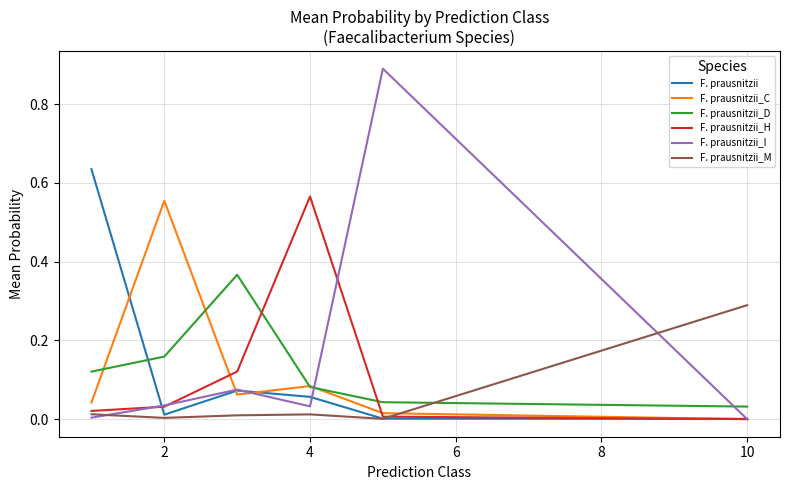

What are all the series names shown in the legend?

F. prausnitzii, F. prausnitzii_C, F. prausnitzii_D, F. prausnitzii_H, F. prausnitzii_I, F. prausnitzii_M